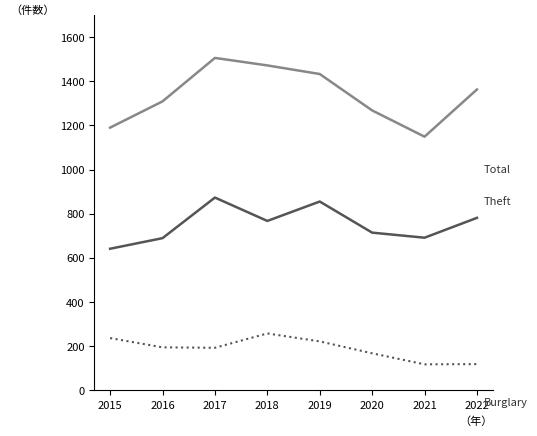

What is the difference between the highest and lowest values at 2018?

1215